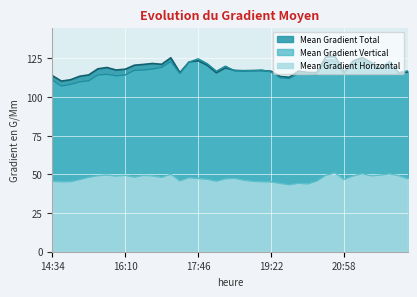

Reading left to right, extract all data points from this chart.

Mean Gradient Total: 113.9	110.4	111.2	113.5	114.4	118.3	119.2	117.5	118.1	120.6	121.2	121.8	121.2	125.4	115.8	122.7	123.5	120.6	115.8	118.9	117.3	117.0	117.2	117.2	116.8	113.3	112.8	116.8	116.0	115.8	126.0	126.5	116.0	123.4	125.6	122.4	118.6	122.8	115.5	116.3
Mean Gradient Horizontal: 45.5	45.2	45.2	46.6	48.1	49.1	49.6	48.9	49.4	48.2	49.3	49.0	48.0	50.1	45.8	47.9	47.3	46.8	45.6	47.1	47.5	46.2	45.5	45.2	45.1	44.2	43.2	44.2	43.8	45.6	49.4	50.9	46.7	49.0	50.4	49.0	49.5	50.3	49.2	47.2
Mean Gradient Vertical: 111.2	107.1	108.2	109.9	110.6	114.3	114.8	113.8	114.3	117.3	117.5	118.1	119.2	123.0	115.3	122.6	124.8	121.6	116.8	120.1	116.9	117.2	117.1	117.5	116.2	112.5	112.0	115.4	115.2	114.4	123.7	122.8	114.9	121.8	123.3	121.5	118.7	122.9	115.9	116.9